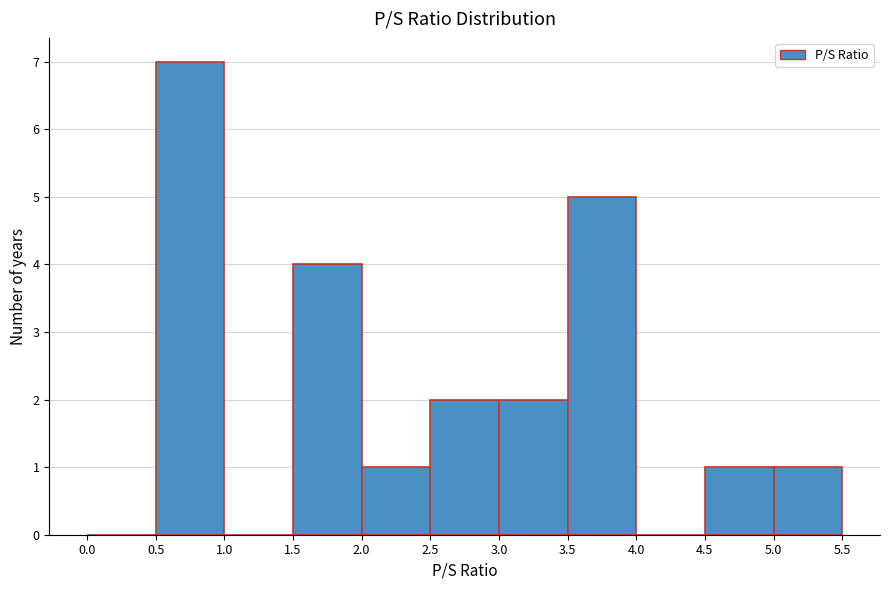

Reading left to right, list every bar in this chart as the range it spans on the x-axis followed by its height. The values are not printed on the chart, so give them approximately, as read against the axis.

0.0 to 0.5: 0
0.5 to 1.0: 7
1.0 to 1.5: 0
1.5 to 2.0: 4
2.0 to 2.5: 1
2.5 to 3.0: 2
3.0 to 3.5: 2
3.5 to 4.0: 5
4.0 to 4.5: 0
4.5 to 5.0: 1
5.0 to 5.5: 1